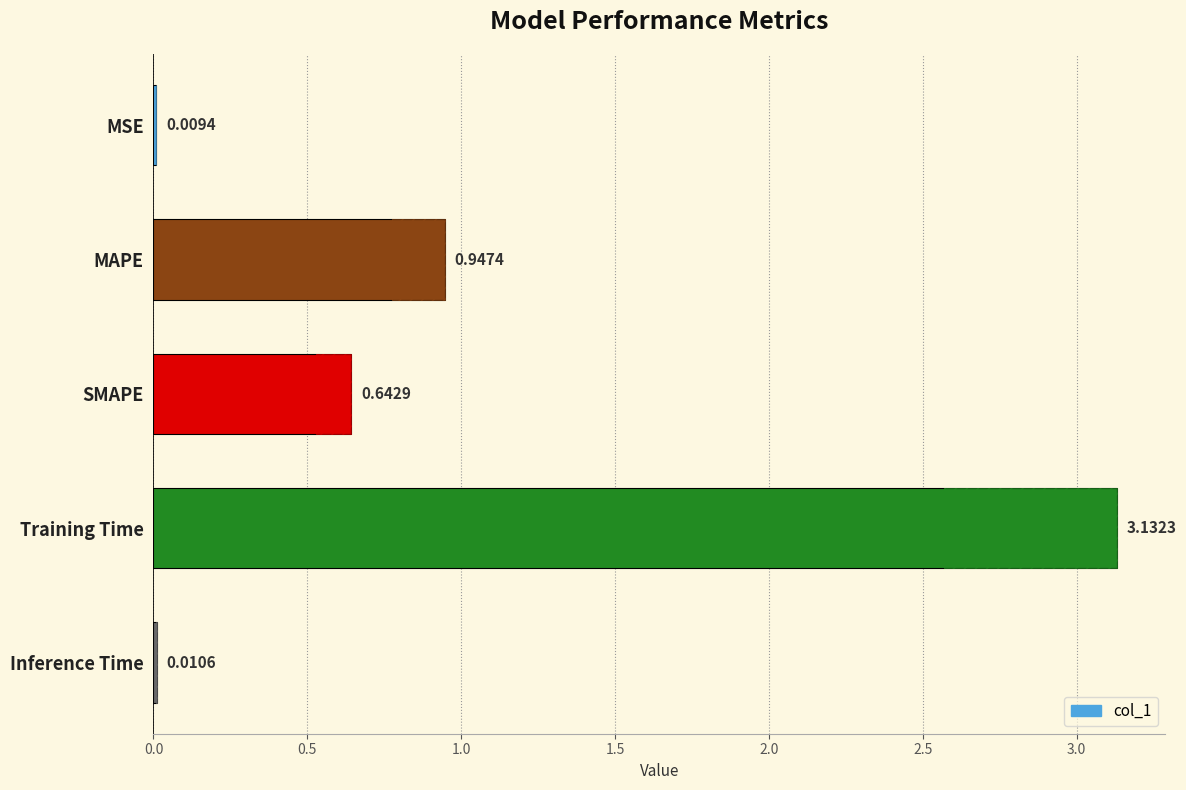

Which has a higher value, 0.5 or 1.5?

1.5